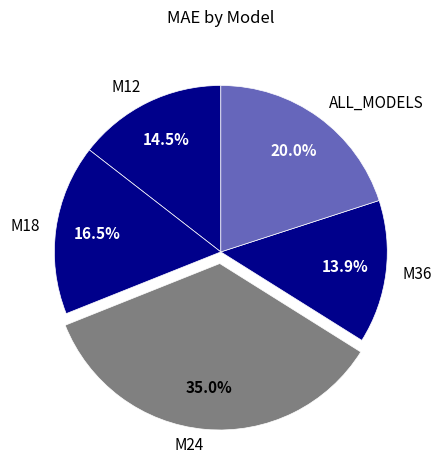

How much of the chart is everything except M18?

83.5%